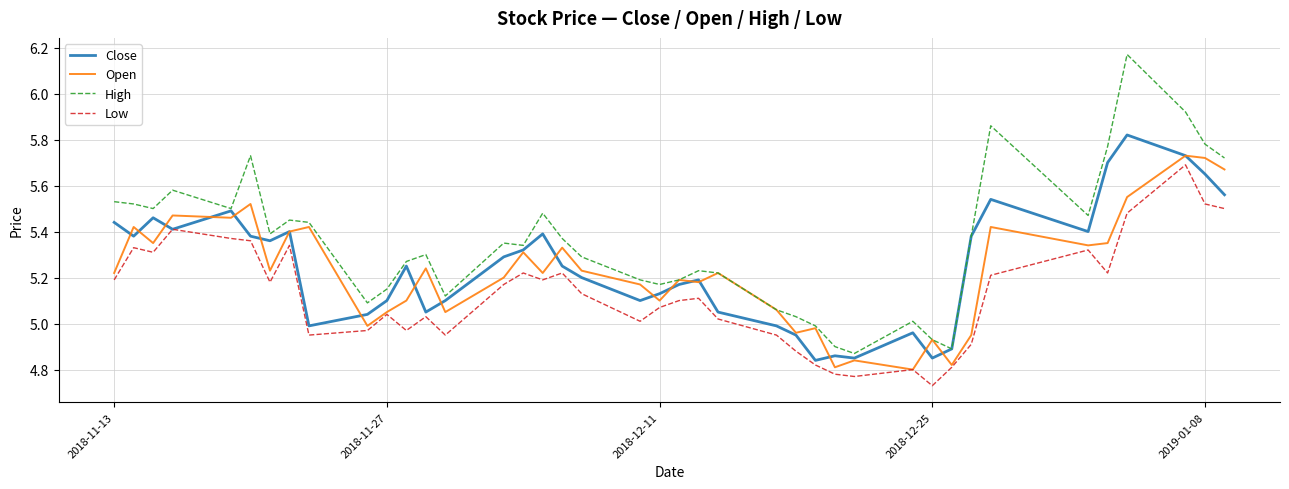

Which series has the largest total across all categories?

High